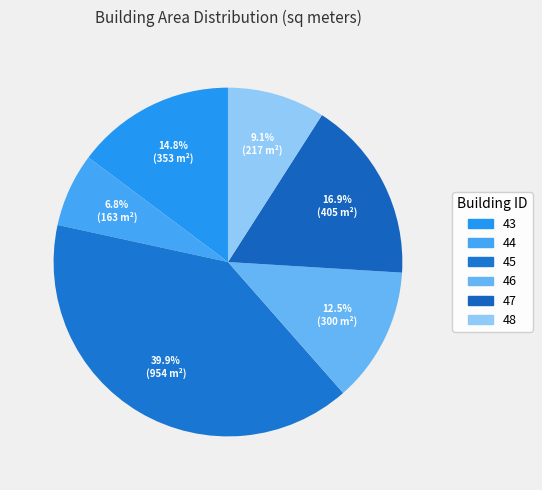

To the nearest percent, what is the difference between the largest and smallest slice percentages?

33%